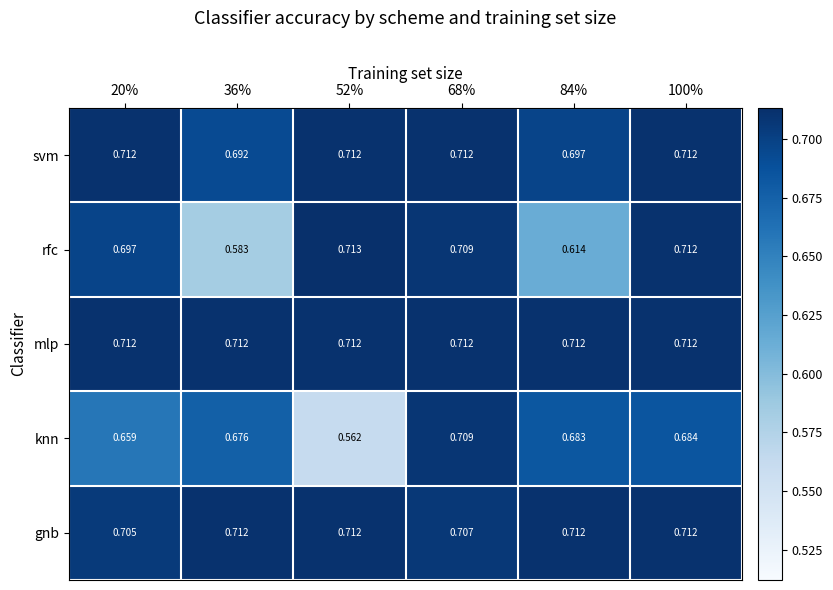

At which category is the sum across all series the highest?

68%